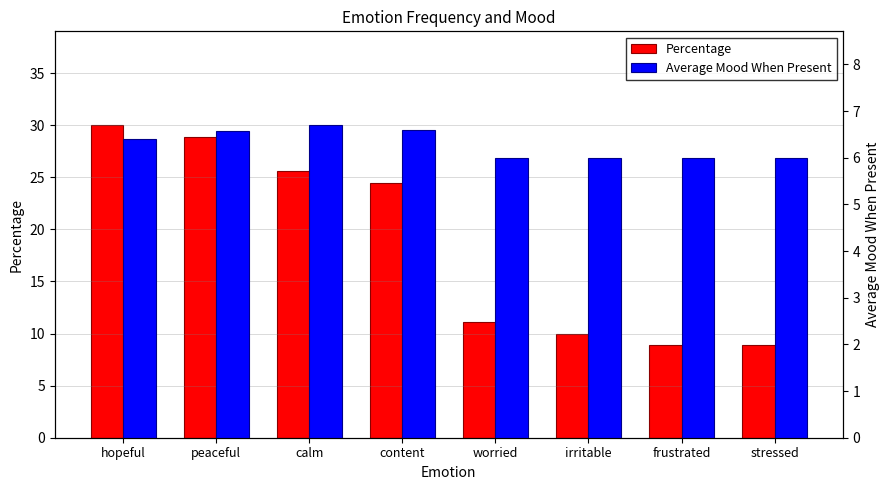

True or false: Percentage has a value of 10.0 at irritable.

True